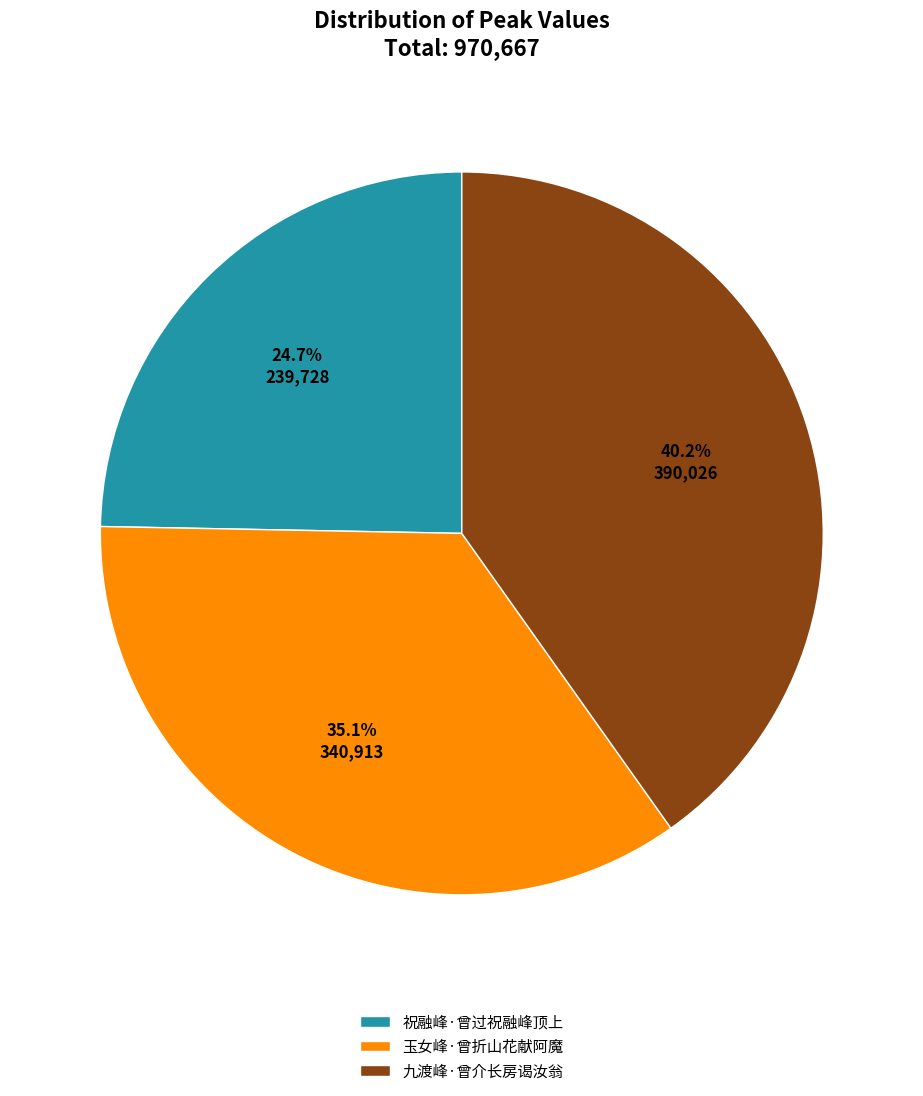

Between 玉女峰·曾折山花献阿魔 and 祝融峰·曾过祝融峰顶上, which is larger?

玉女峰·曾折山花献阿魔